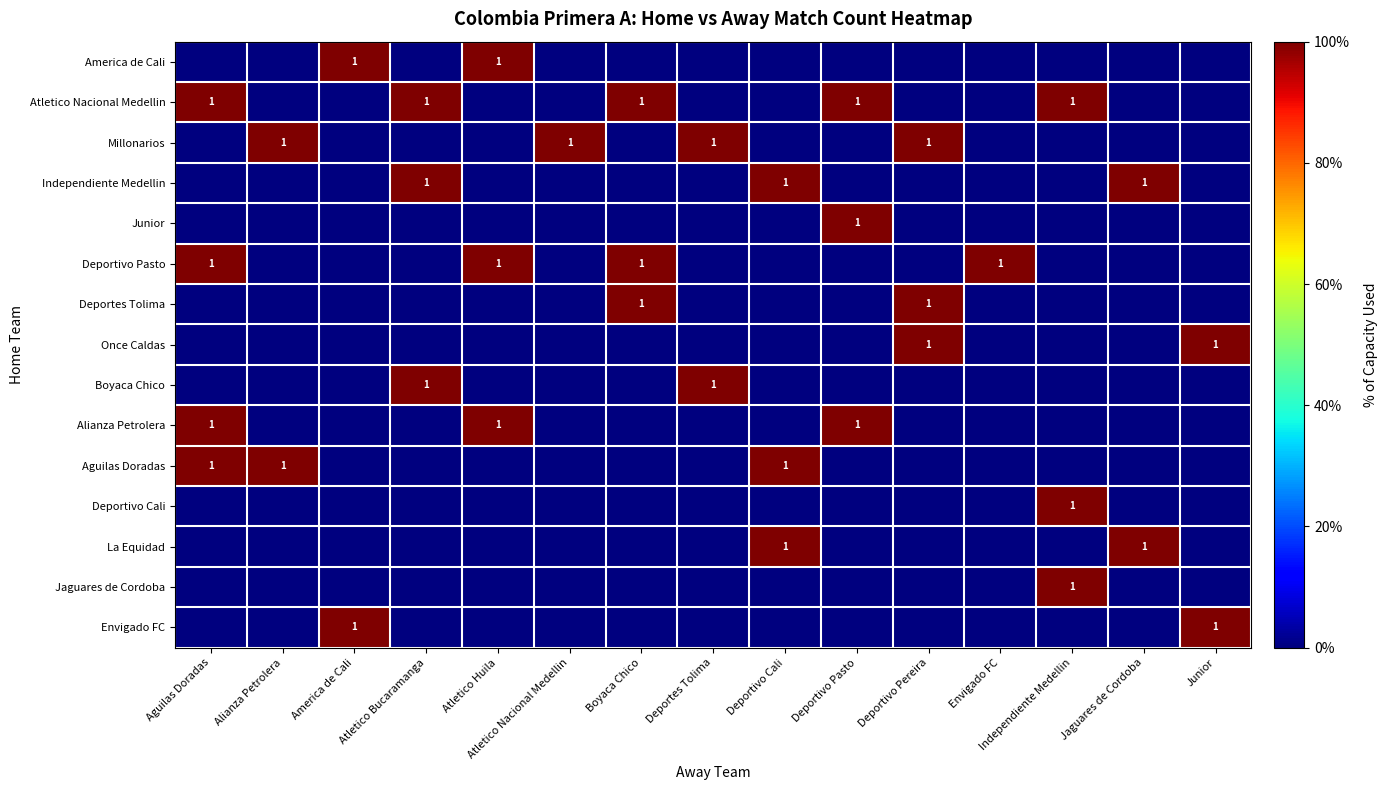

What is the difference between the highest and lowest values at Alianza Petrolera?

100.0